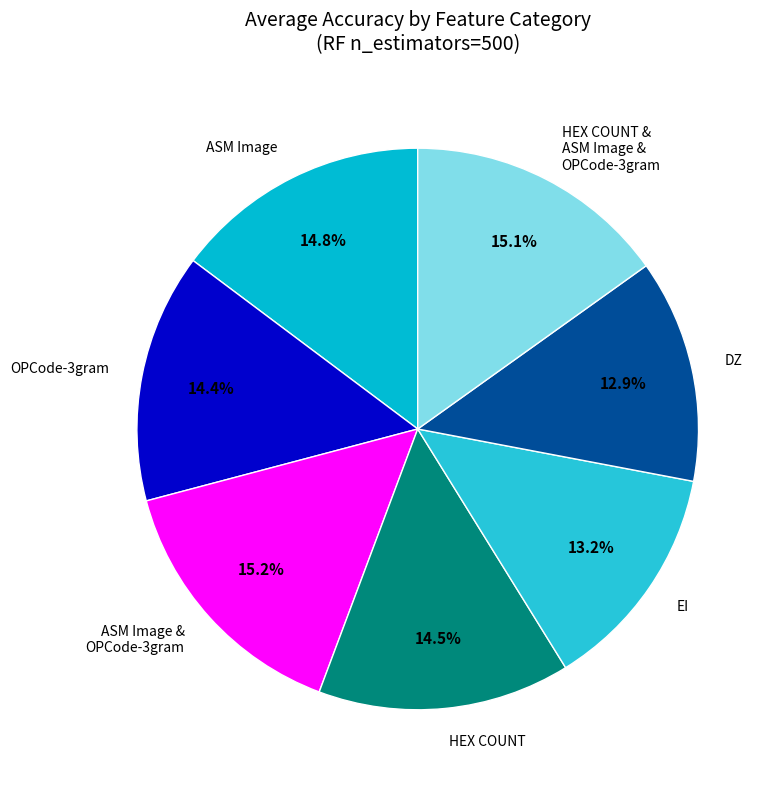

Is it true that OPCode-3gram is 14% of the pie?

True